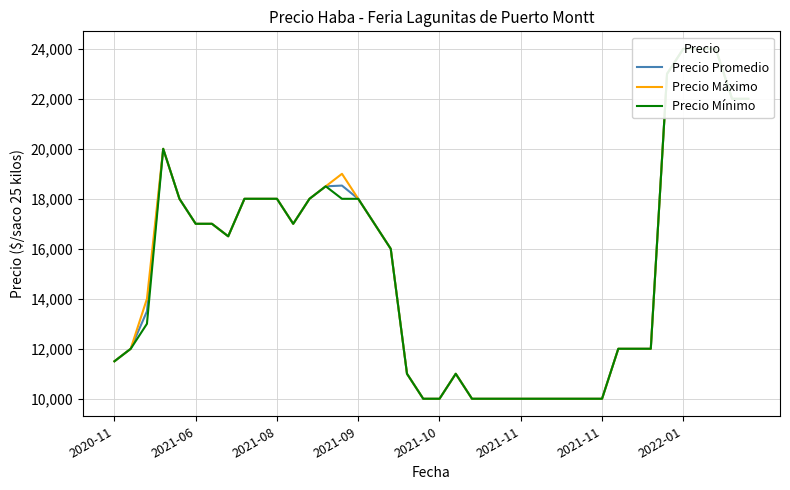

Is it true that Precio Mínimo equals 2588 at 23?

False